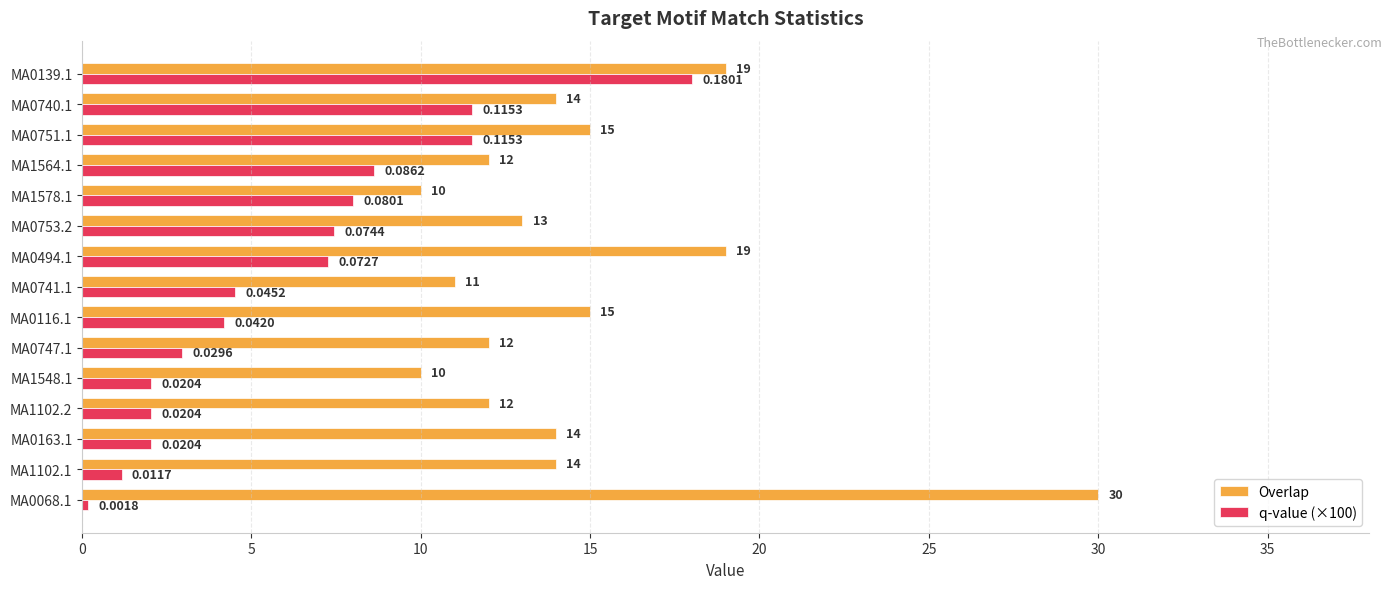

What is the sum of the Overlap values at MA0163.1 and MA0494.1?

33.0